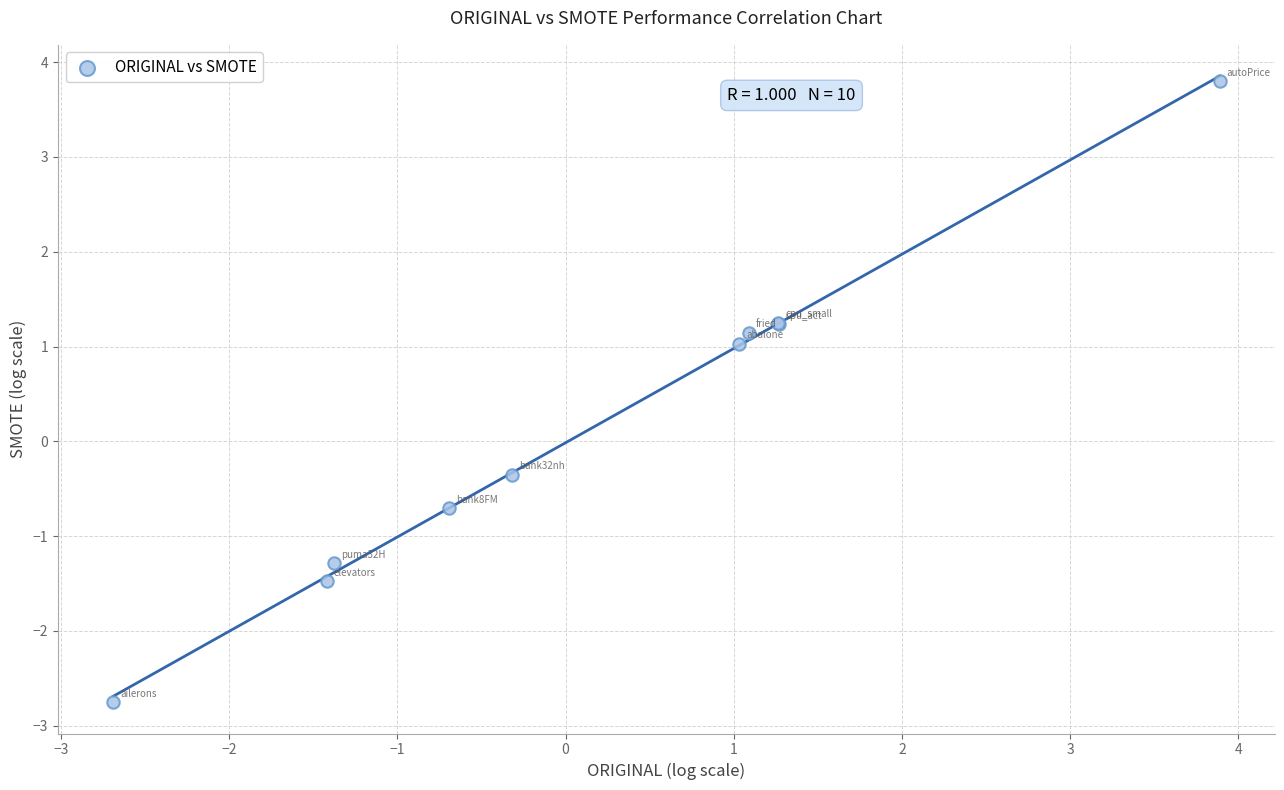

What Y value in the scatter plot is closest to 0?

-0.4